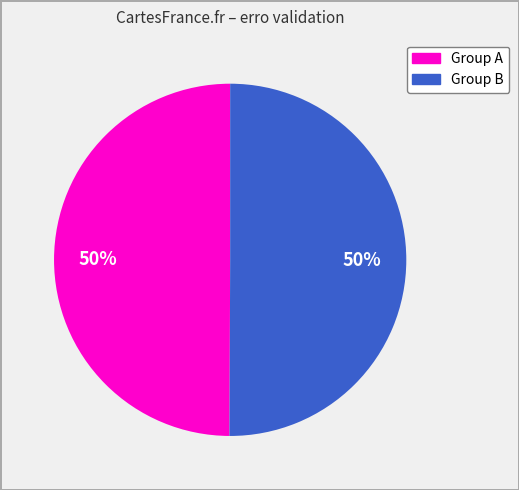

To the nearest percent, what is the average slice percentage?

50%